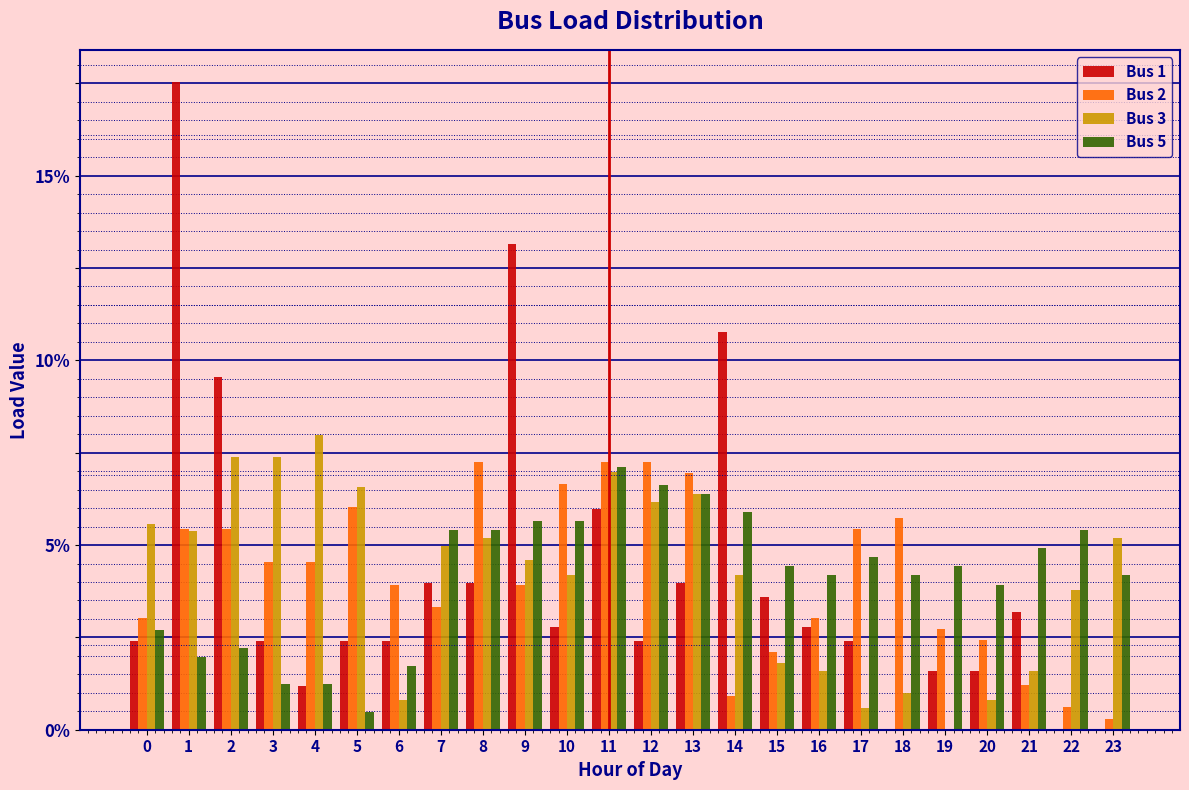

What is the sum of all Bus 5 values?

100.0